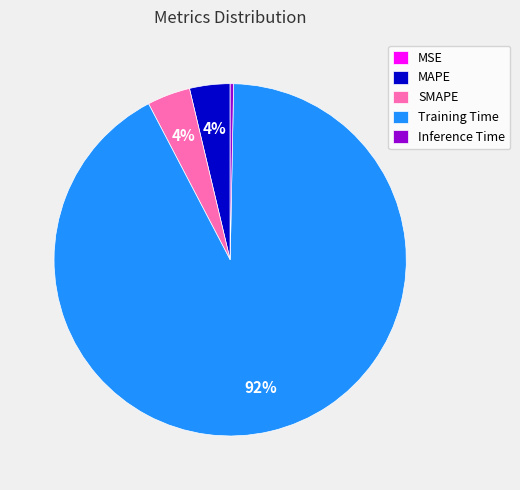

Between Inference Time and SMAPE, which is larger?

SMAPE